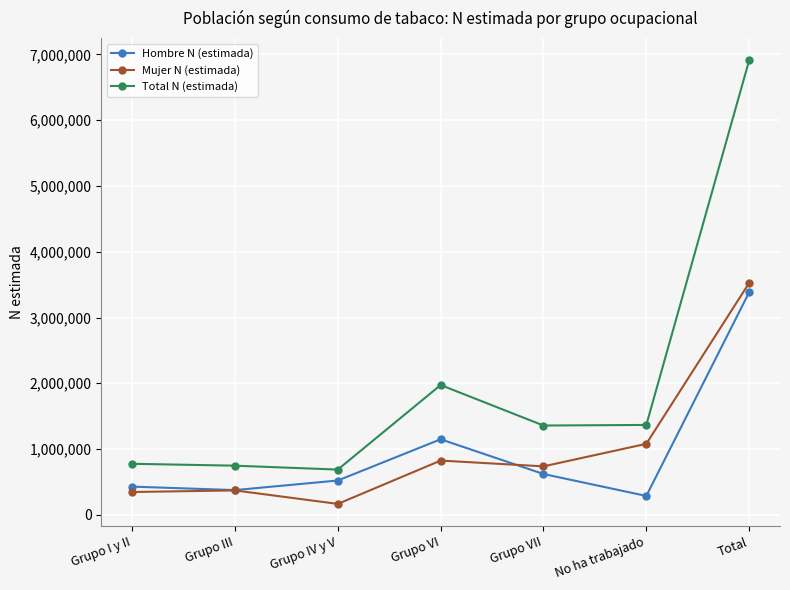

How many distinct data groups are displayed?

3